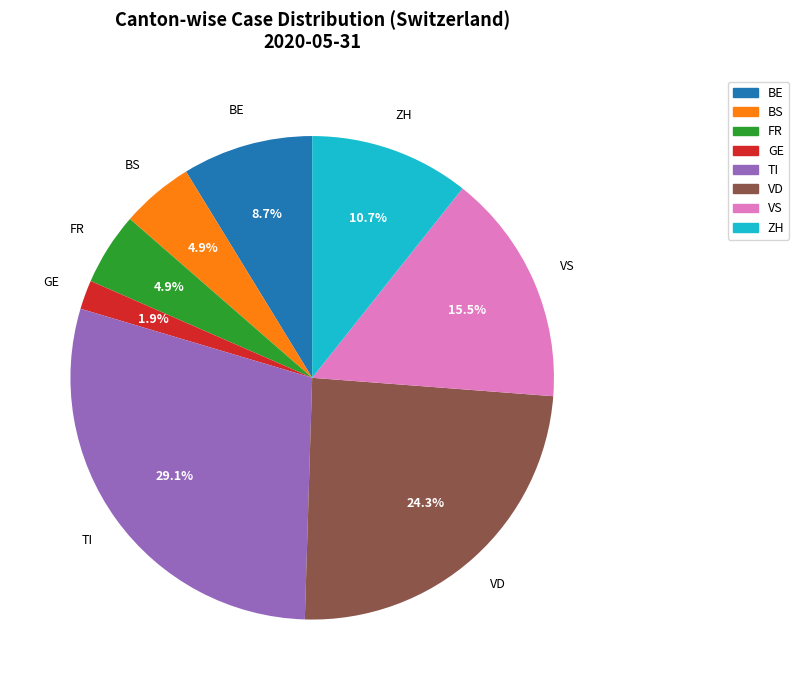

Does any single category account for the majority?

No